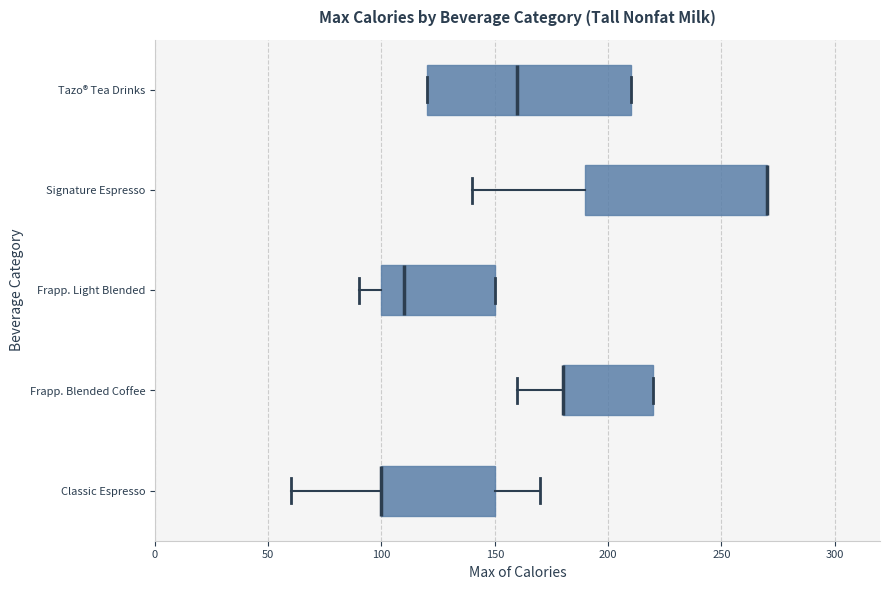

Reading bottom to top, read every box against the x-axis: the position of its median line, the range the box covers, and the ends of its whiskers. The values are not printed on the chart, so give them approximately, as read against the axis.

Classic Espresso: median 100 (drawn on the box's left edge), box 100 to 150, whiskers 60 to 170
Frapp. Blended Coffee: median 180 (drawn on the box's left edge), box 180 to 220, whiskers 160 to 220
Frapp. Light Blended: median 110, box 100 to 150, whiskers 90 to 150
Signature Espresso: median 270 (drawn on the box's right edge), box 190 to 270, whiskers 140 to 270
Tazo® Tea Drinks: median 160, box 120 to 210, whiskers 120 to 210